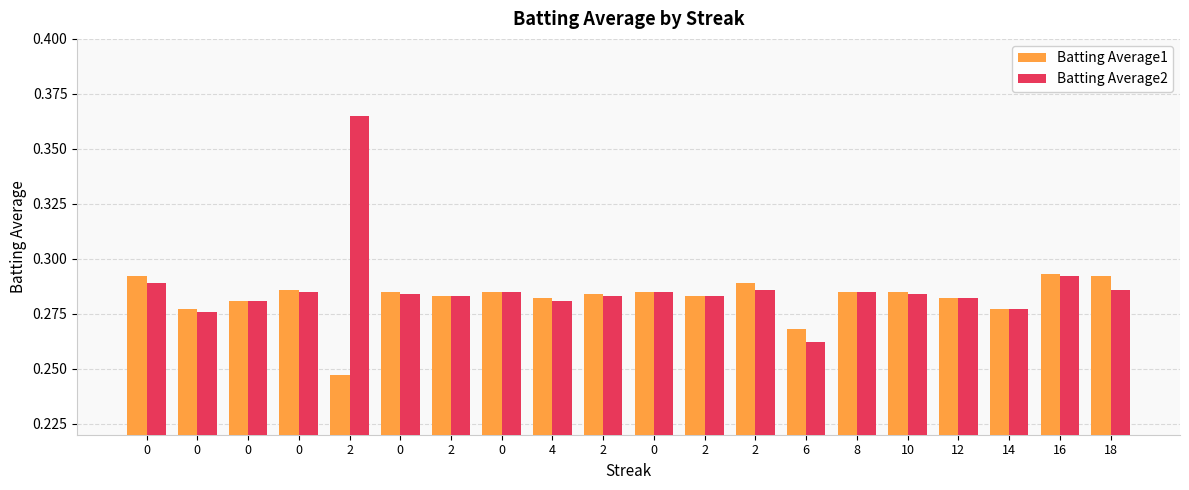

List the series in order of their overall mean, highest first.

Batting Average2, Batting Average1